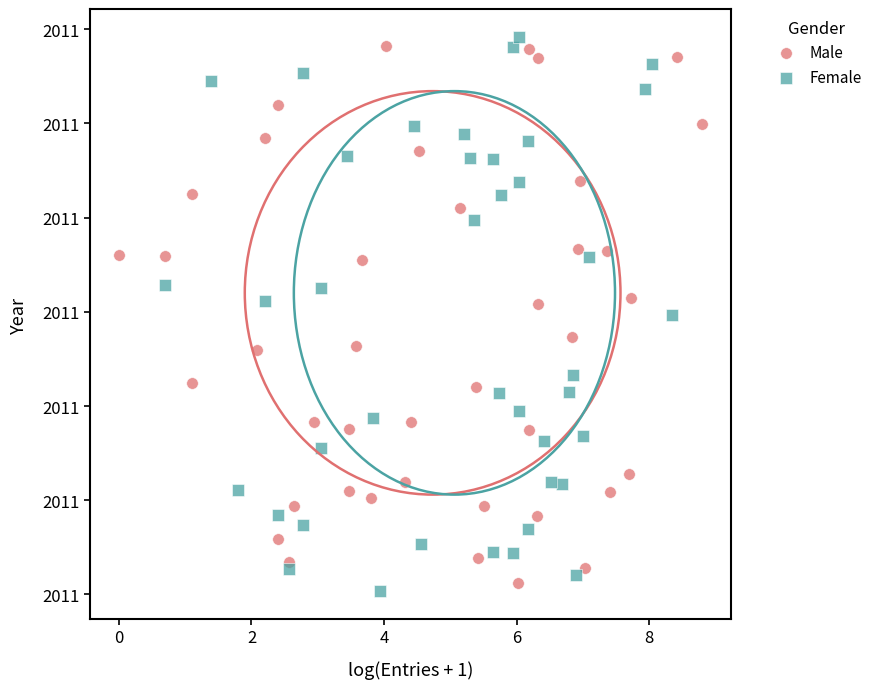

Which series reaches the maximum Y coordinate?

Female